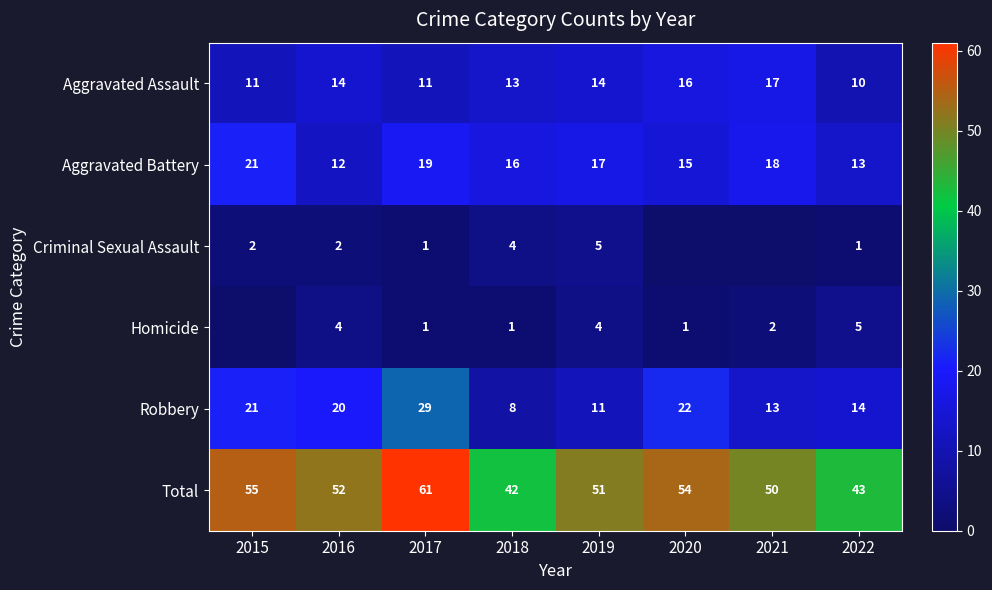

Is the value of Criminal Sexual Assault at 2015 greater than the value of Aggravated Battery at 2015?

No